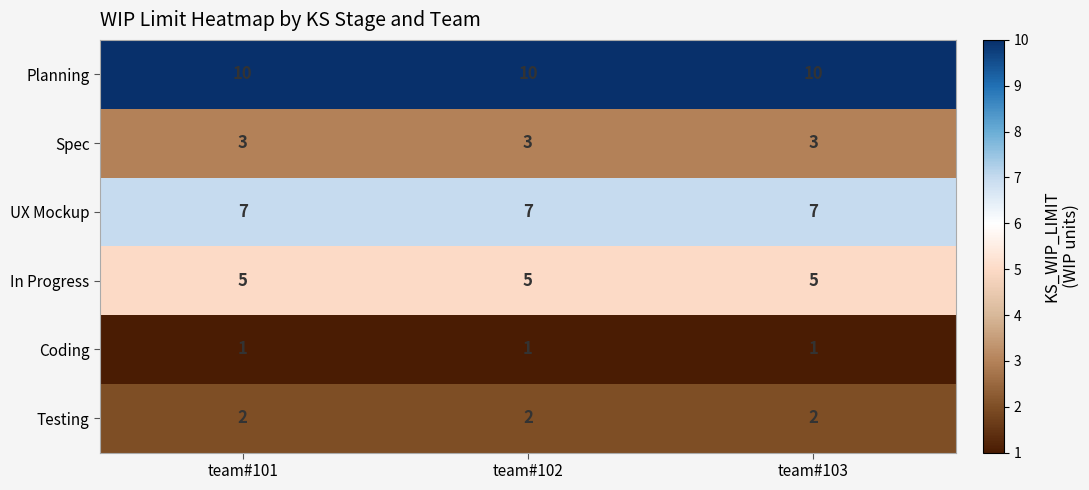

What is the difference between the highest and lowest values at team#102?

9